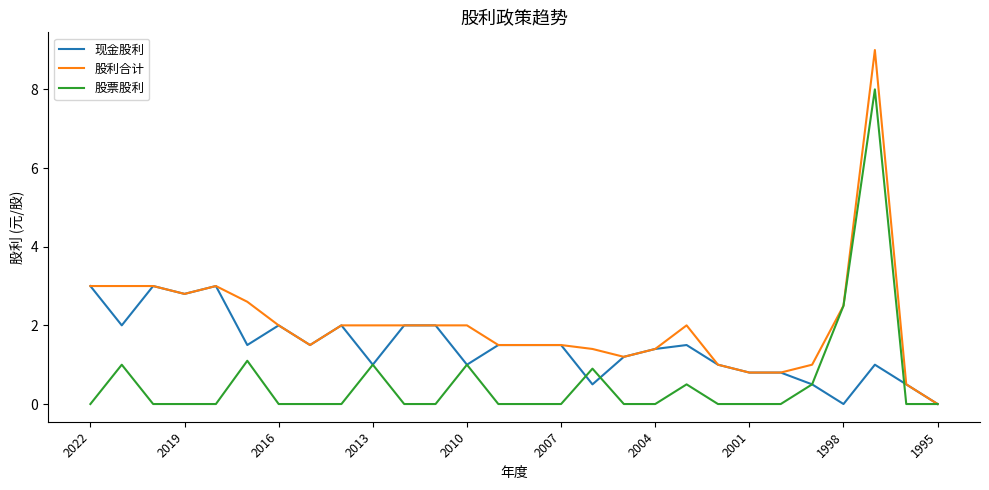

Which series has the widest spread of values?

股利合计